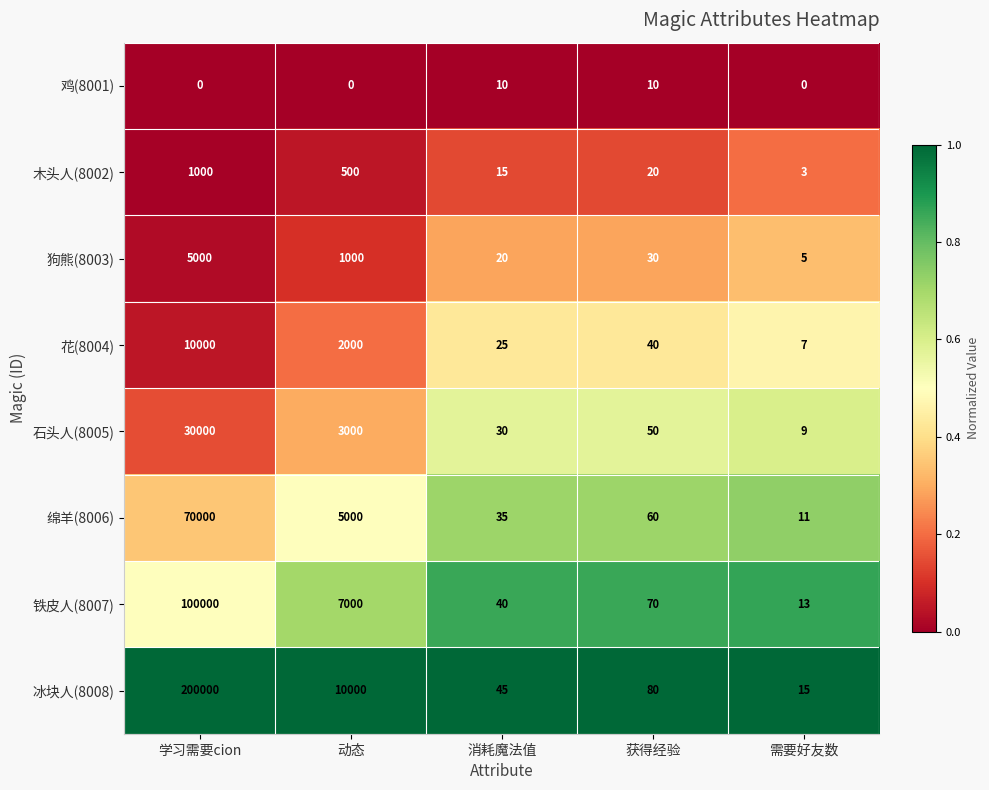

Count the 鸡(8001) values in the range 0 to 10.

5